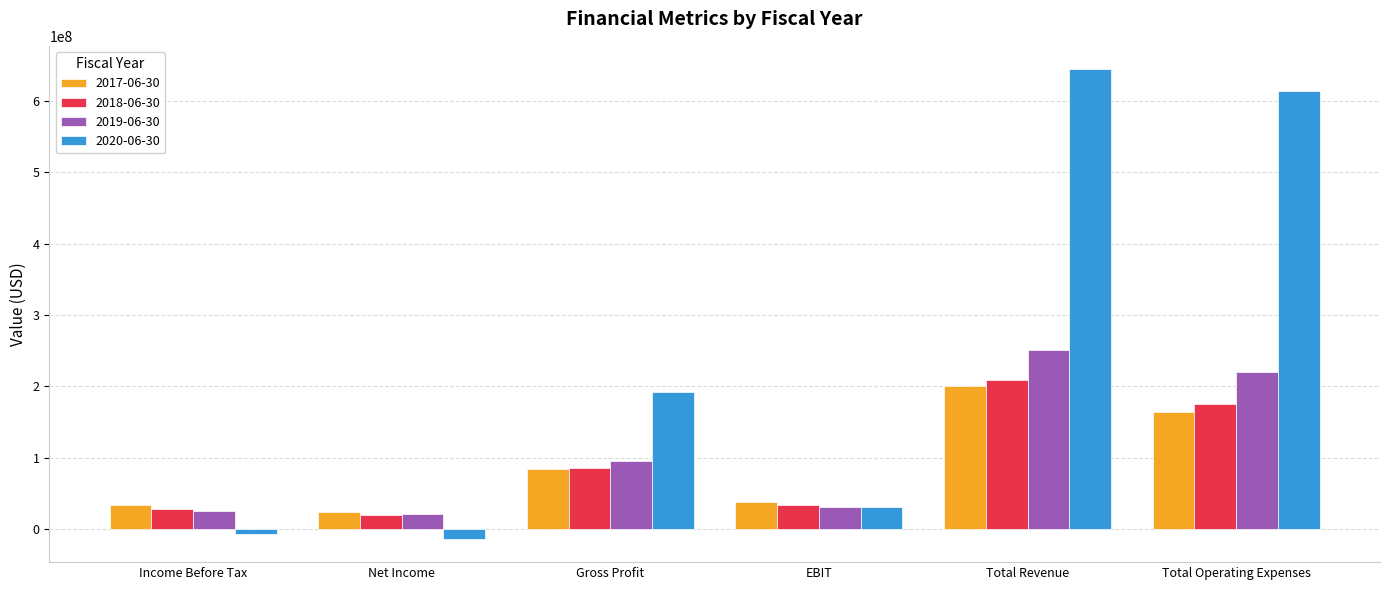

What is the spread (max minus min) of values at Net Income?

37404000